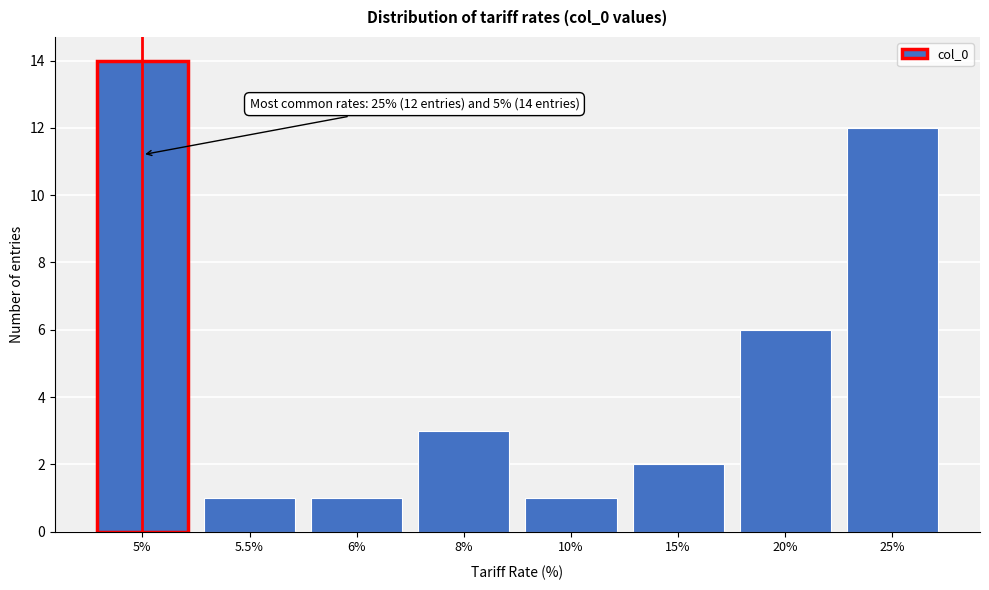

Reading left to right, extract all data points from this chart.

14	1	1	3	1	2	6	12